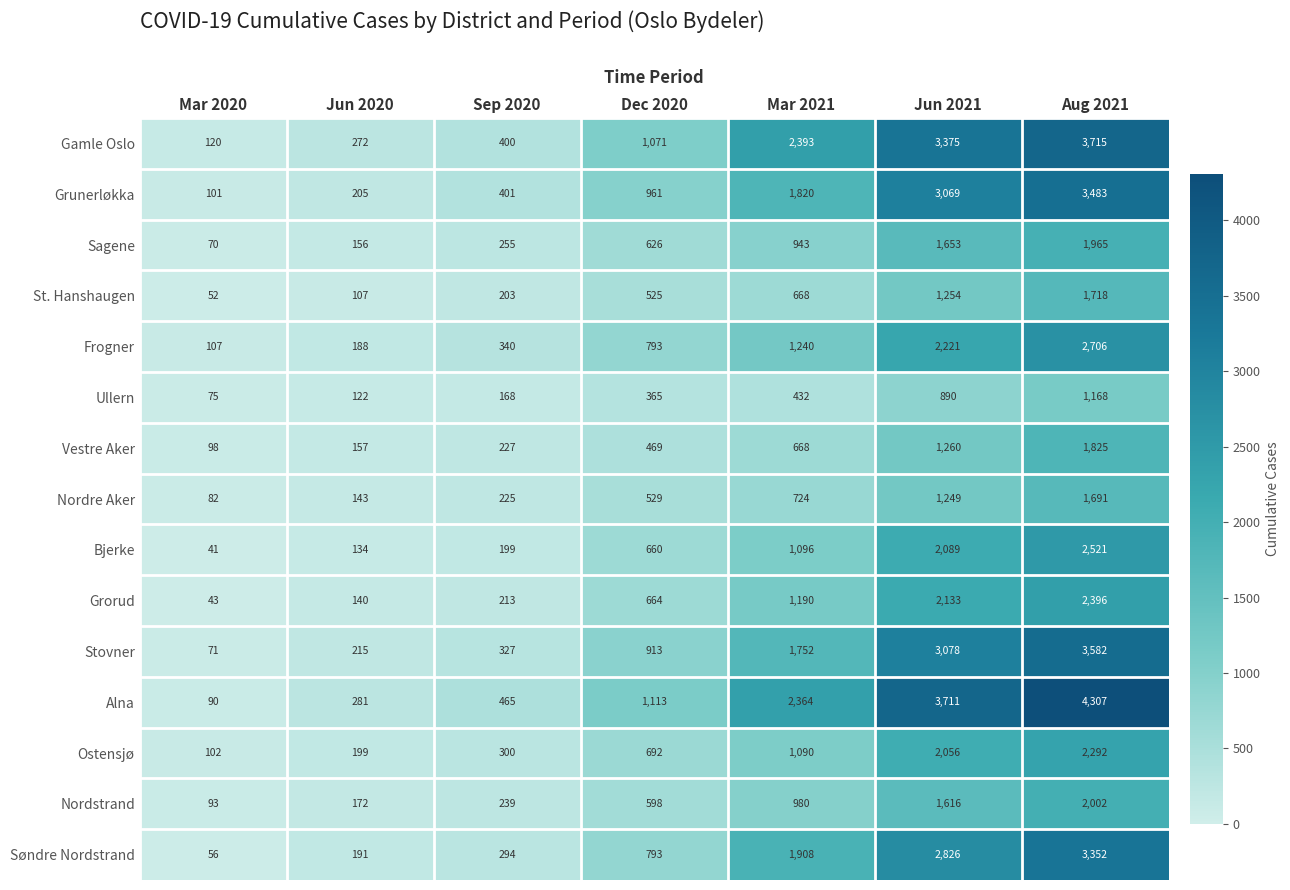

What is the total value across all series at Dec 2020?

10772